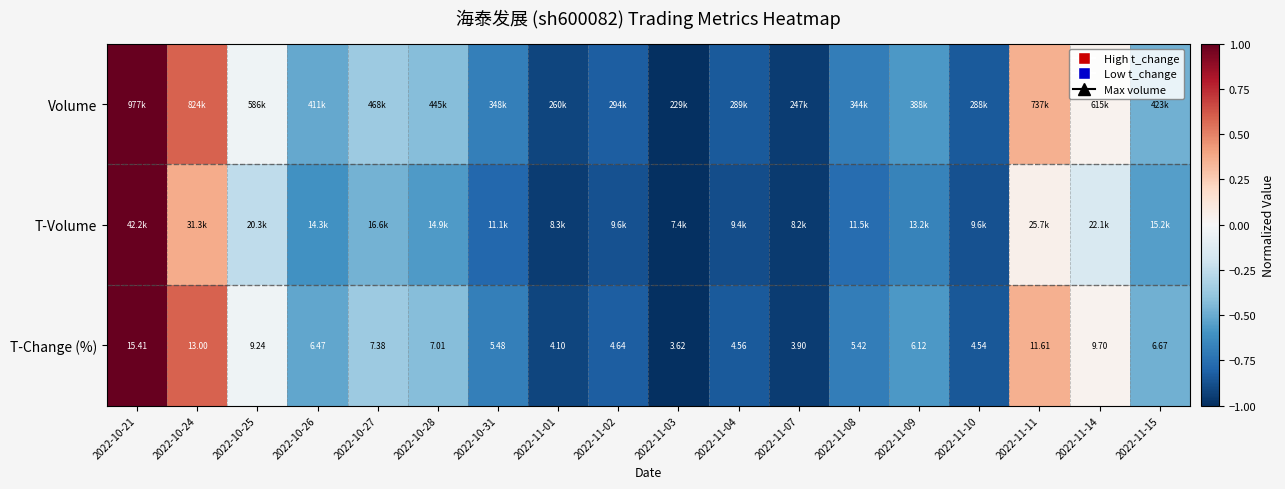

At how many categories does at least one series exceed 0?

4